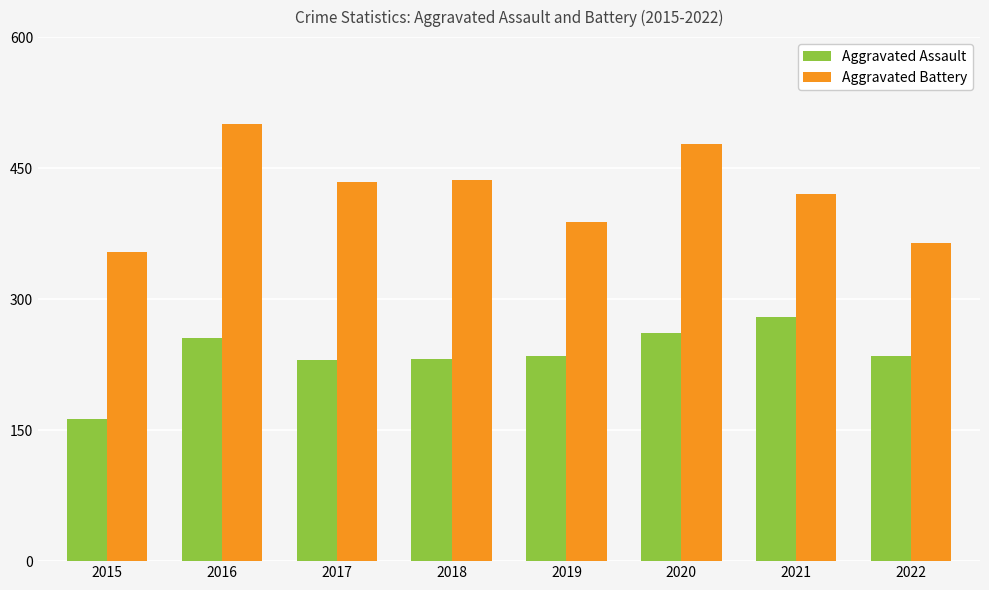

List the series in order of their overall mean, lowest first.

Aggravated Assault, Aggravated Battery